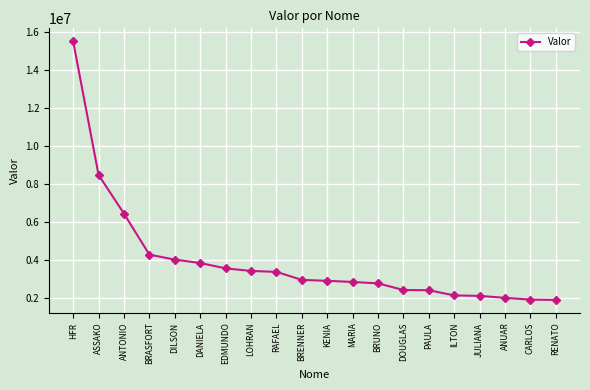

Is it true that the value at HFR is 15503376.6?

True